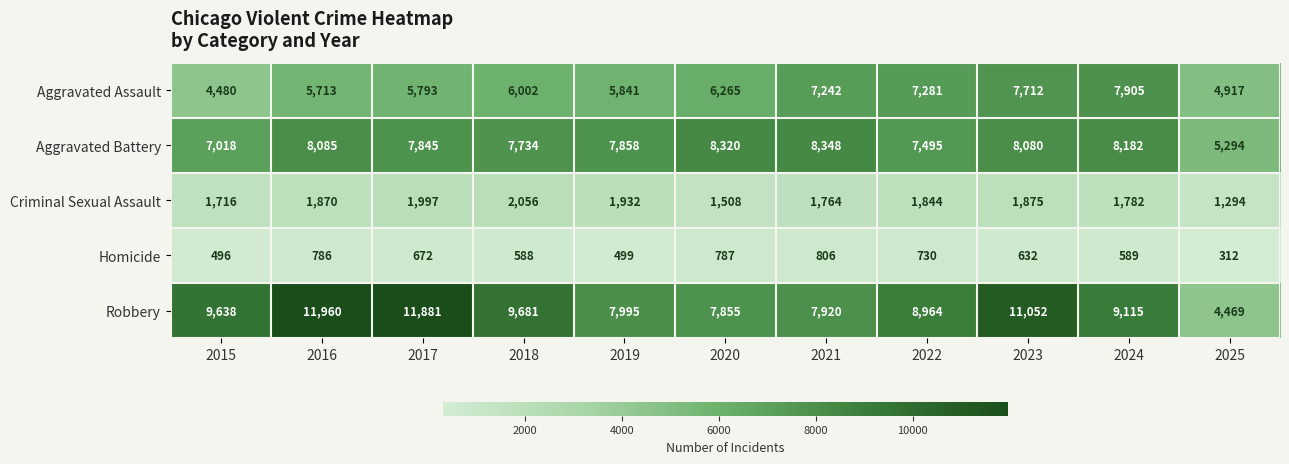

Which series has the widest spread of values?

Robbery